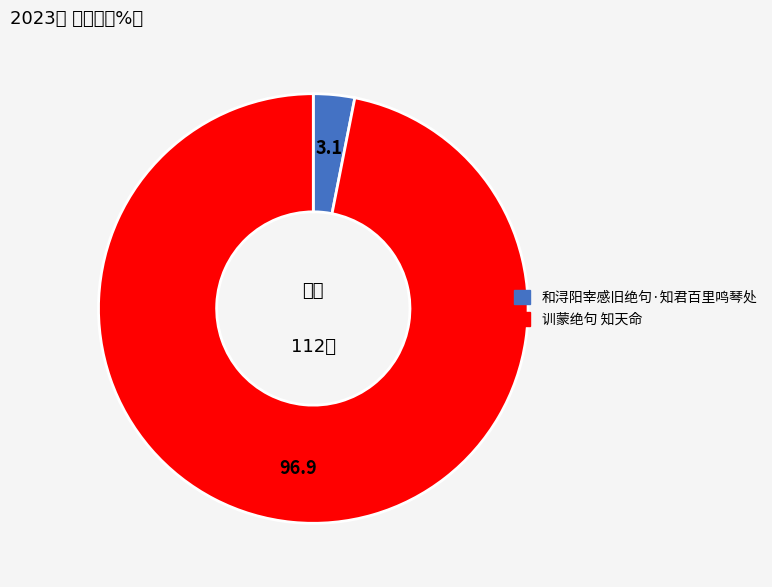

Is it true that 和浔阳宰感旧绝句·知君百里鸣琴处 is 3% of the pie?

True